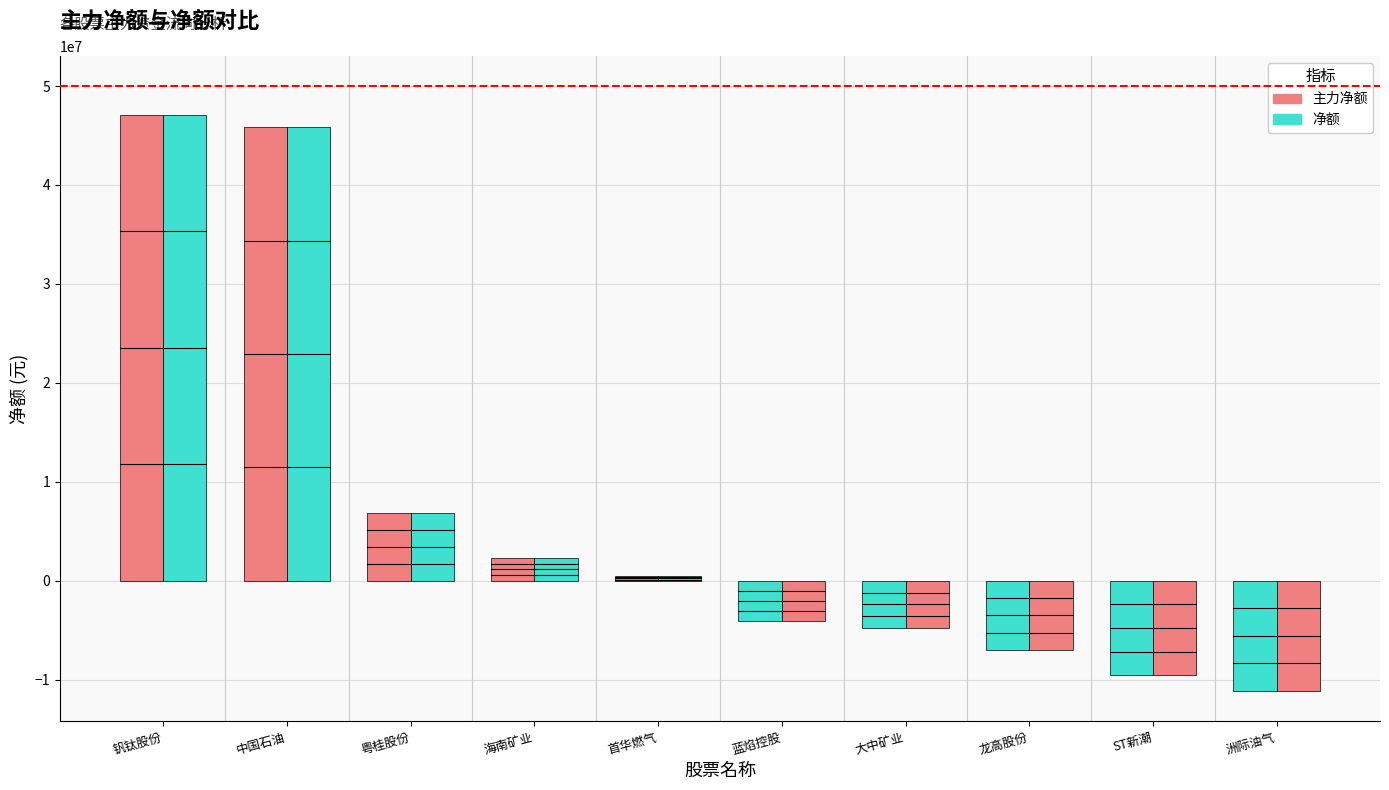

At which category is the sum across all series the highest?

钒钛股份